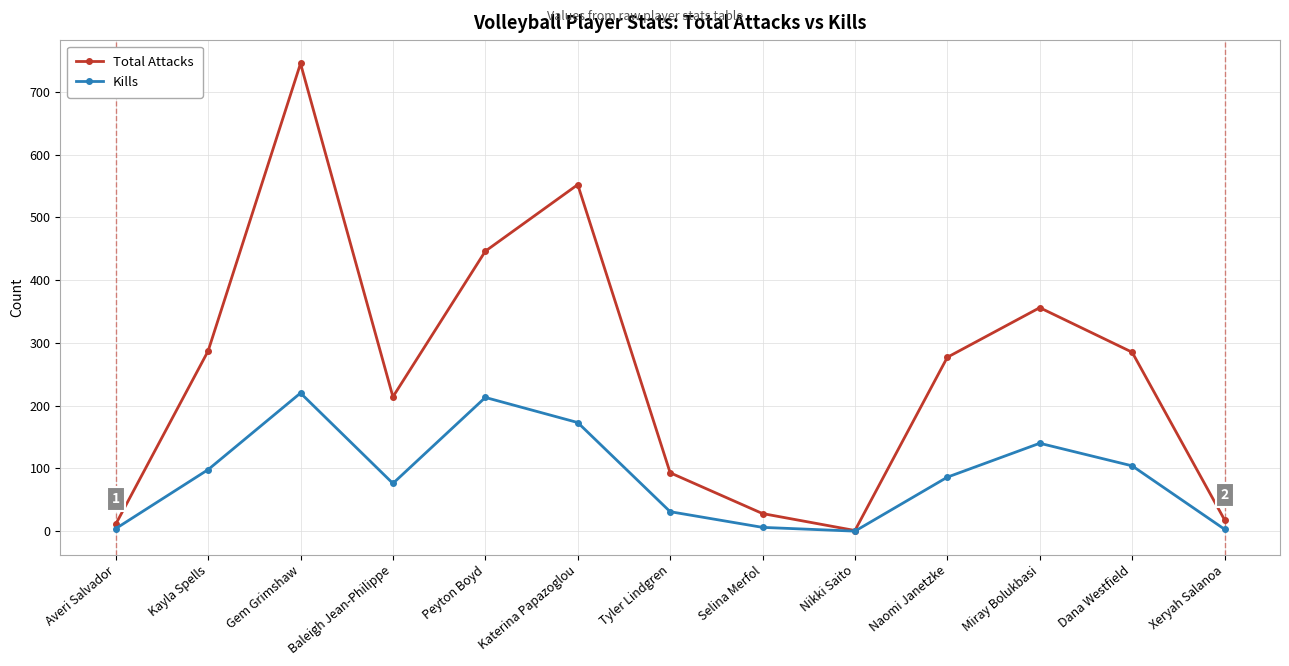

How many lines are shown in the chart?

2